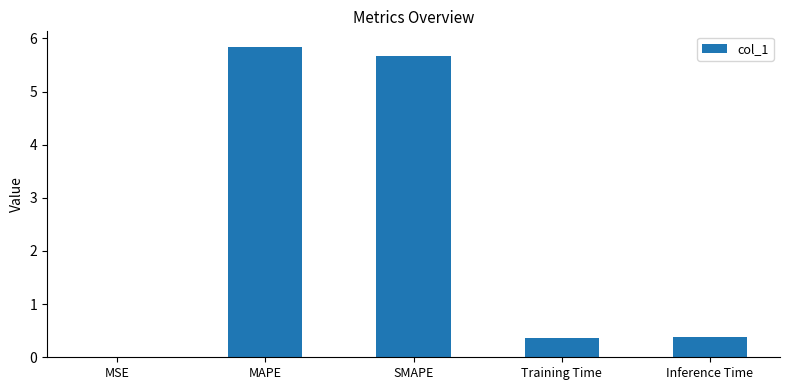

What is the sum of all values?

12.3